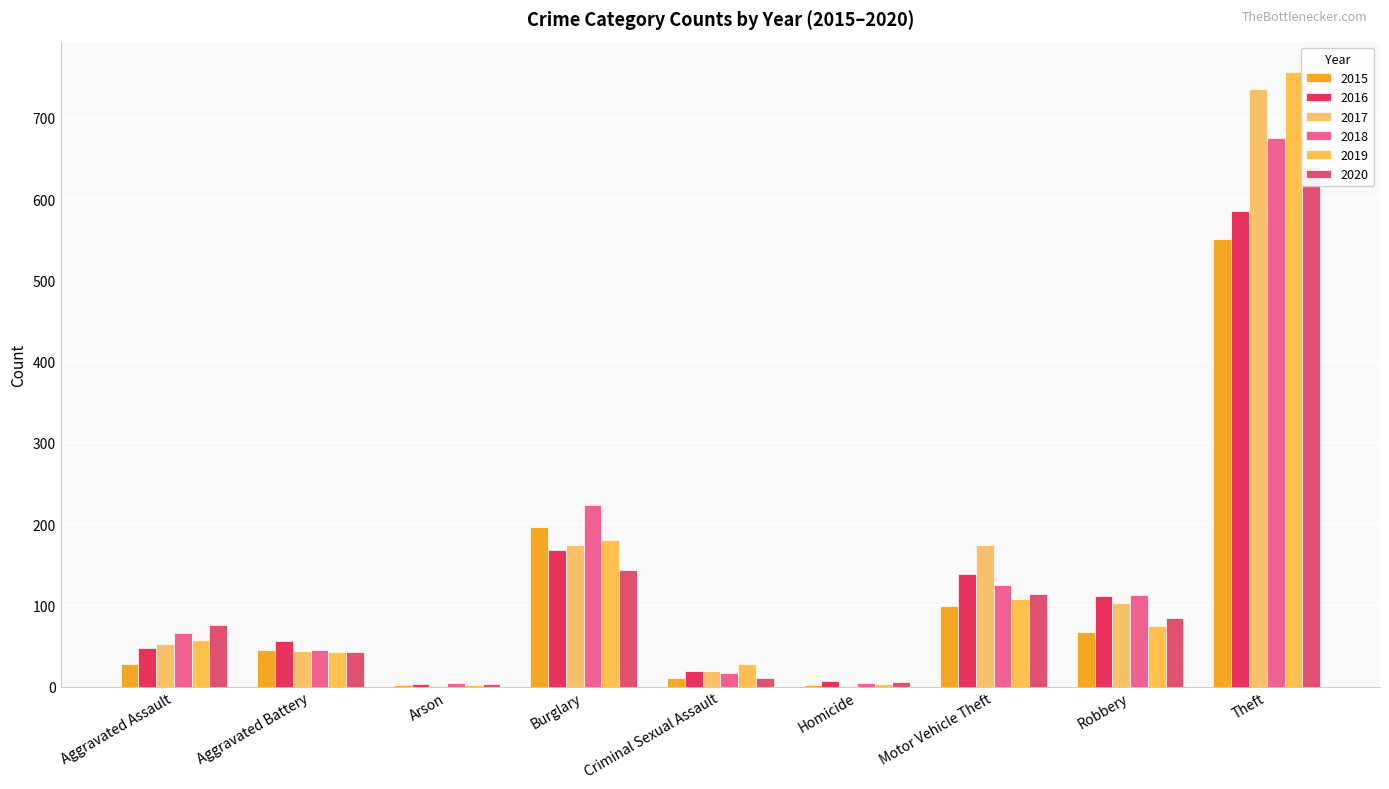

What is the minimum value for 2015?

2